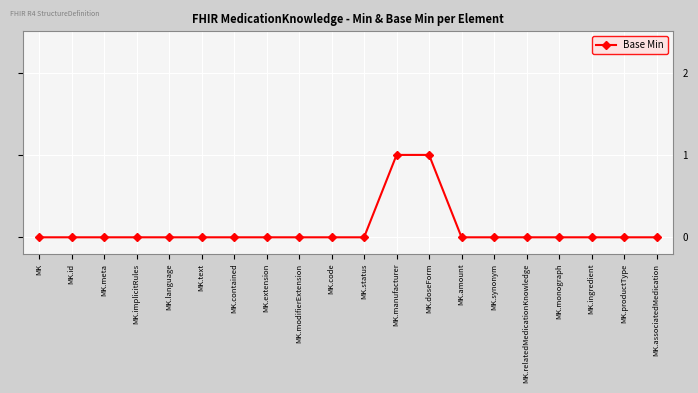

Reading left to right, transcribe all the data shown in this chart.

0	0	0	0	0	0	0	0	0	0	0	1	1	0	0	0	0	0	0	0